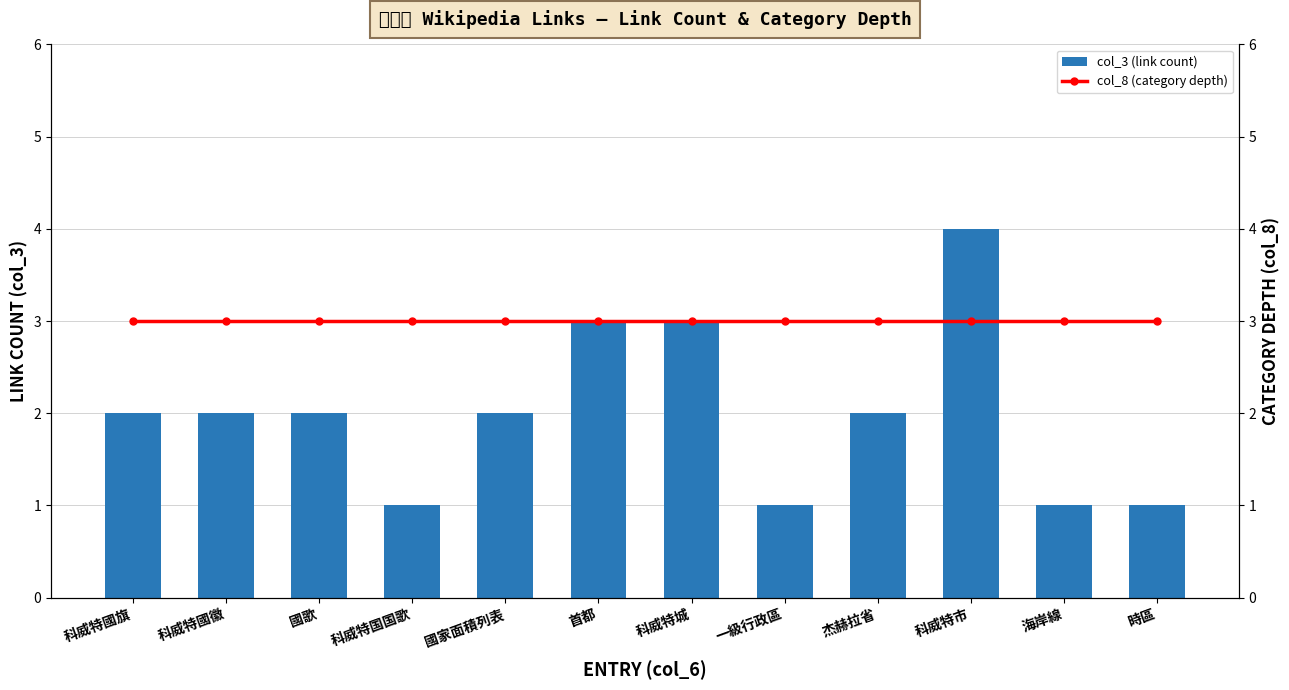

What are all the series names shown in the legend?

col_3 (link count), col_8 (category depth)